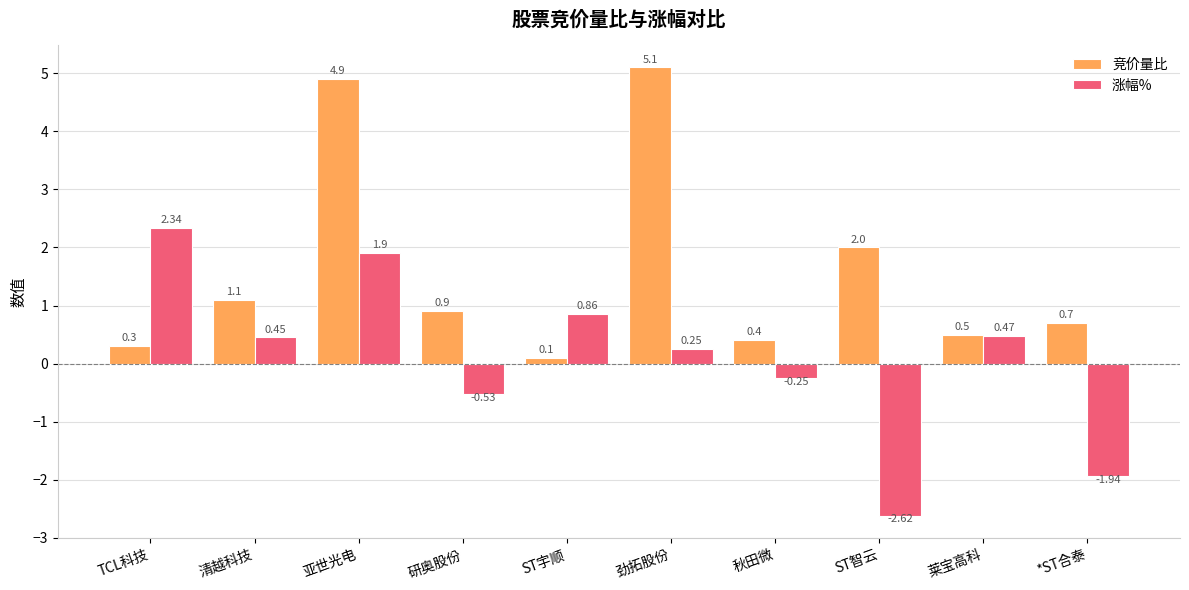

What are all the series names shown in the legend?

竞价量比, 涨幅%